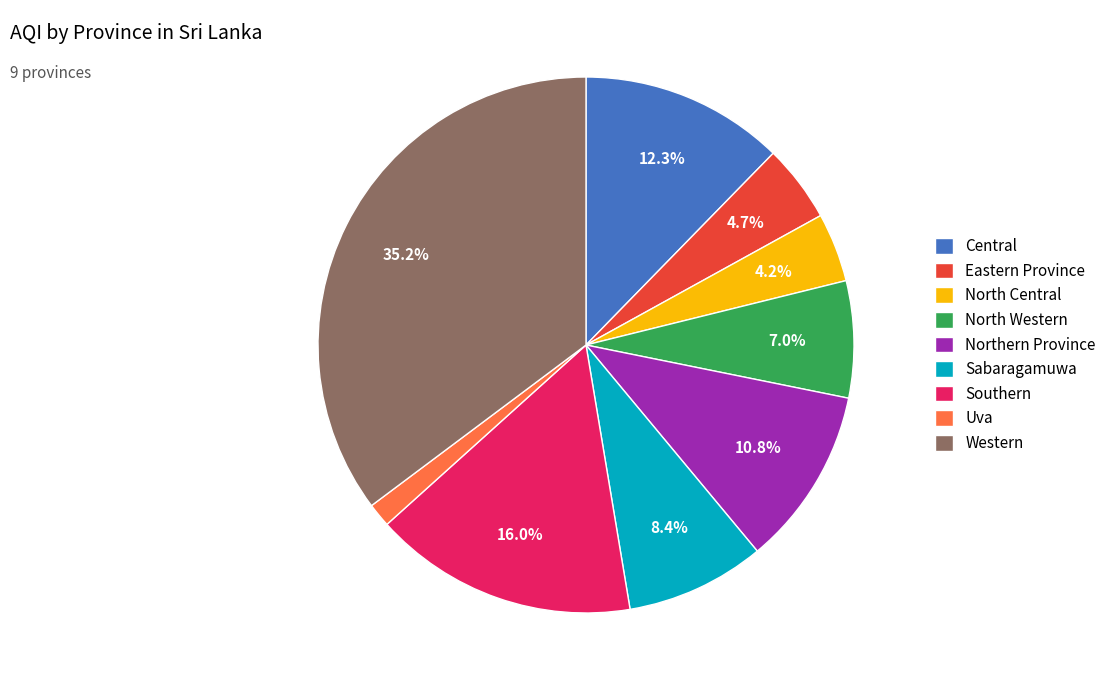

Is there a majority slice in this chart?

No